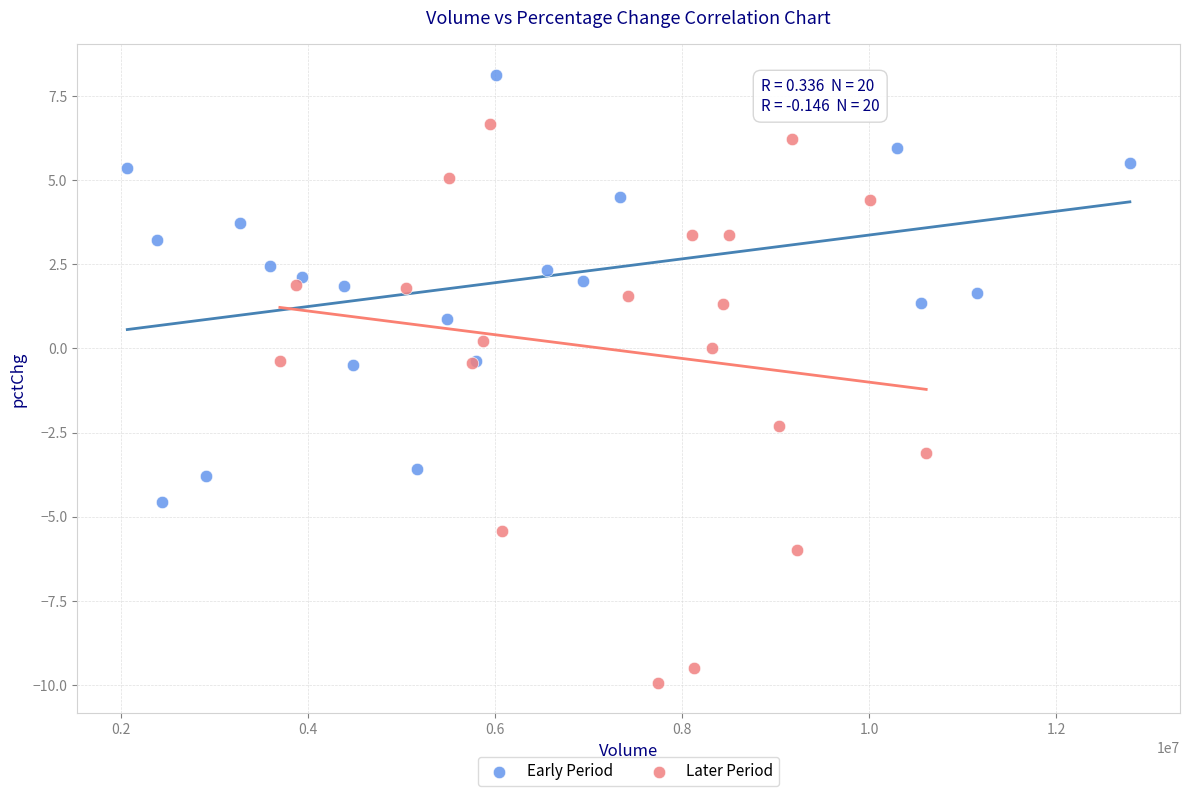

What are all the series names shown in the legend?

Early Period, Later Period